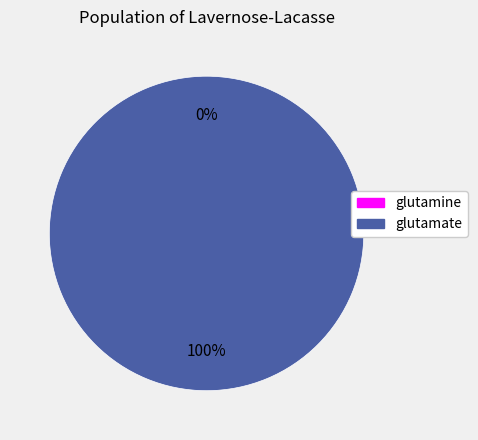

Is it true that C00025 is 86% of the pie?

False